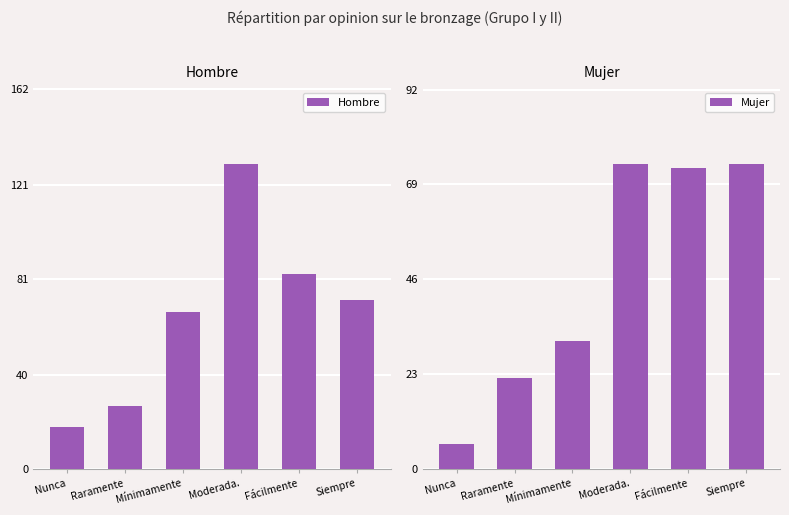

What value does the Mujer series have at Raramente?

22